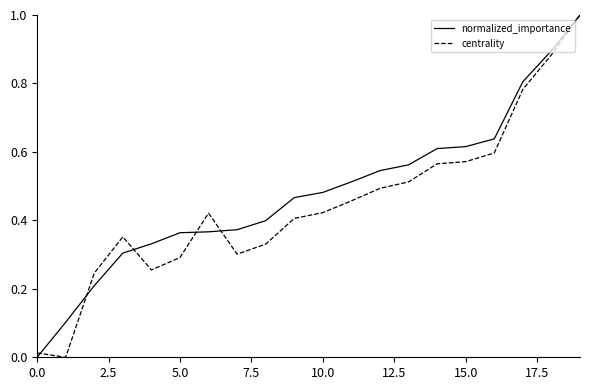

At how many categories does at least one series exceed 0?

20